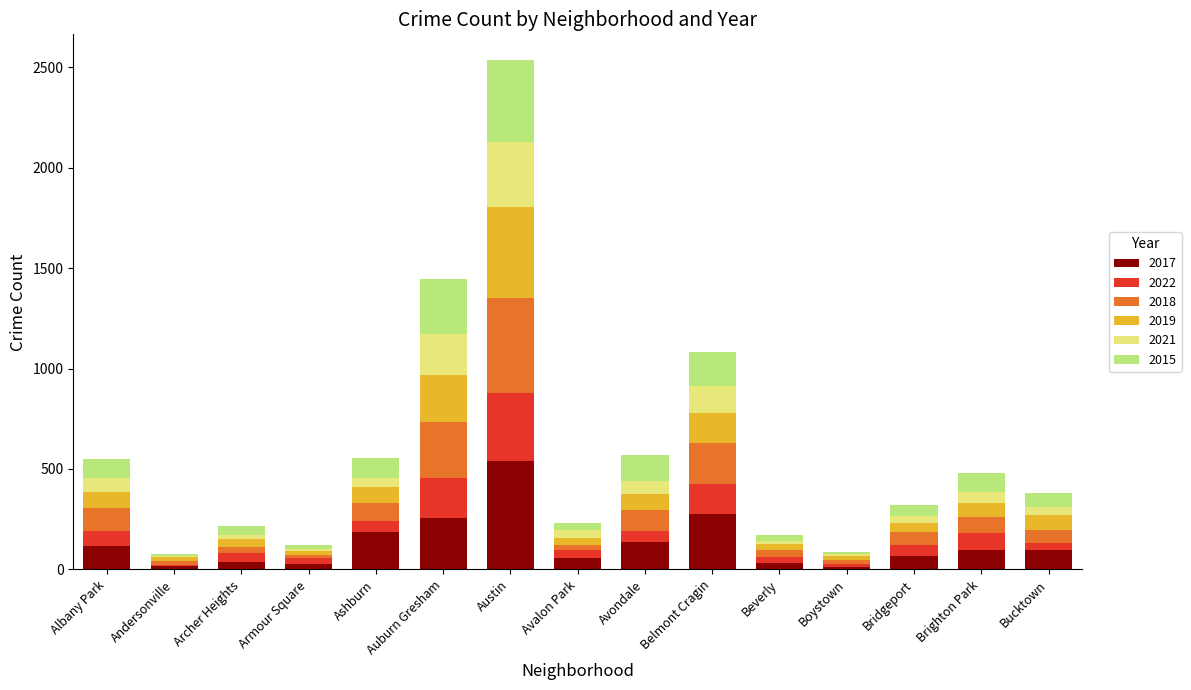

How many bars are there in total?

15